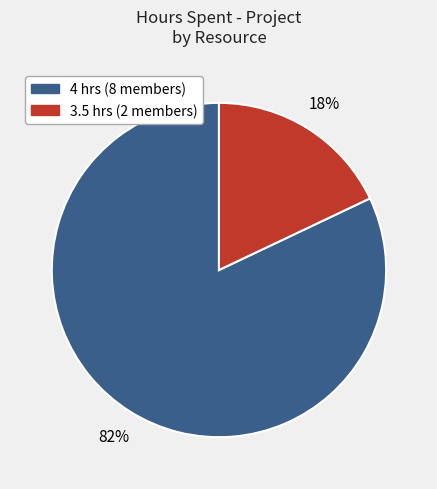

How many slices are in this pie chart?

2